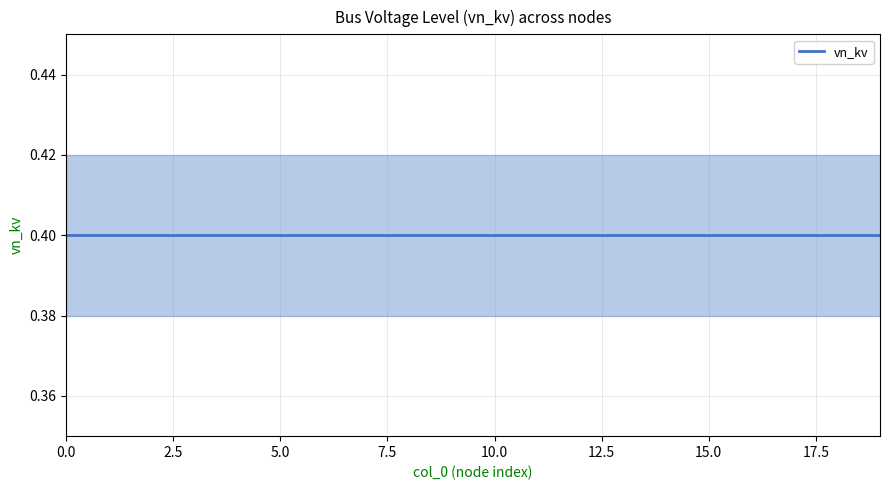

The value of vn_kv_lower at 5 is 0.6. True or false?

False